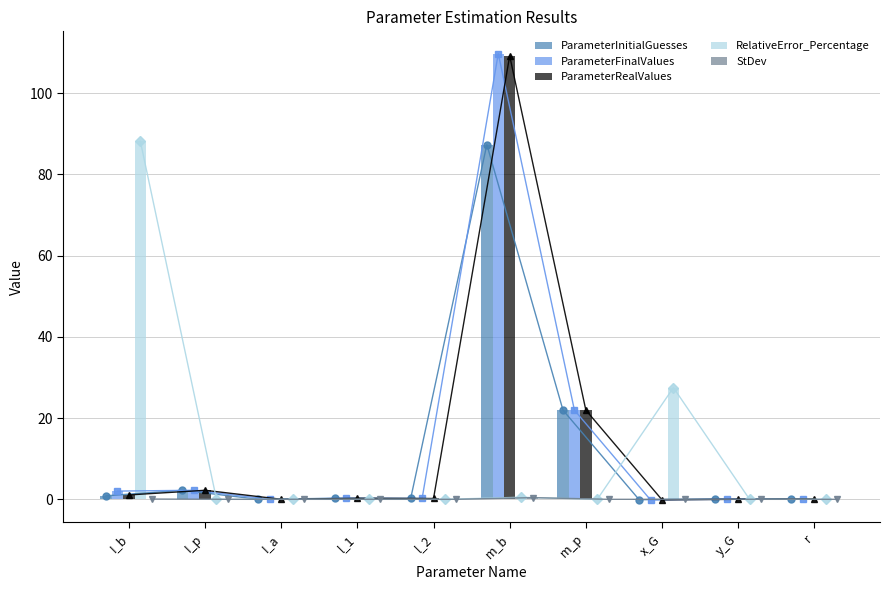

The ParameterInitialGuesses series shows 0.9 at I_b. True or false?

True